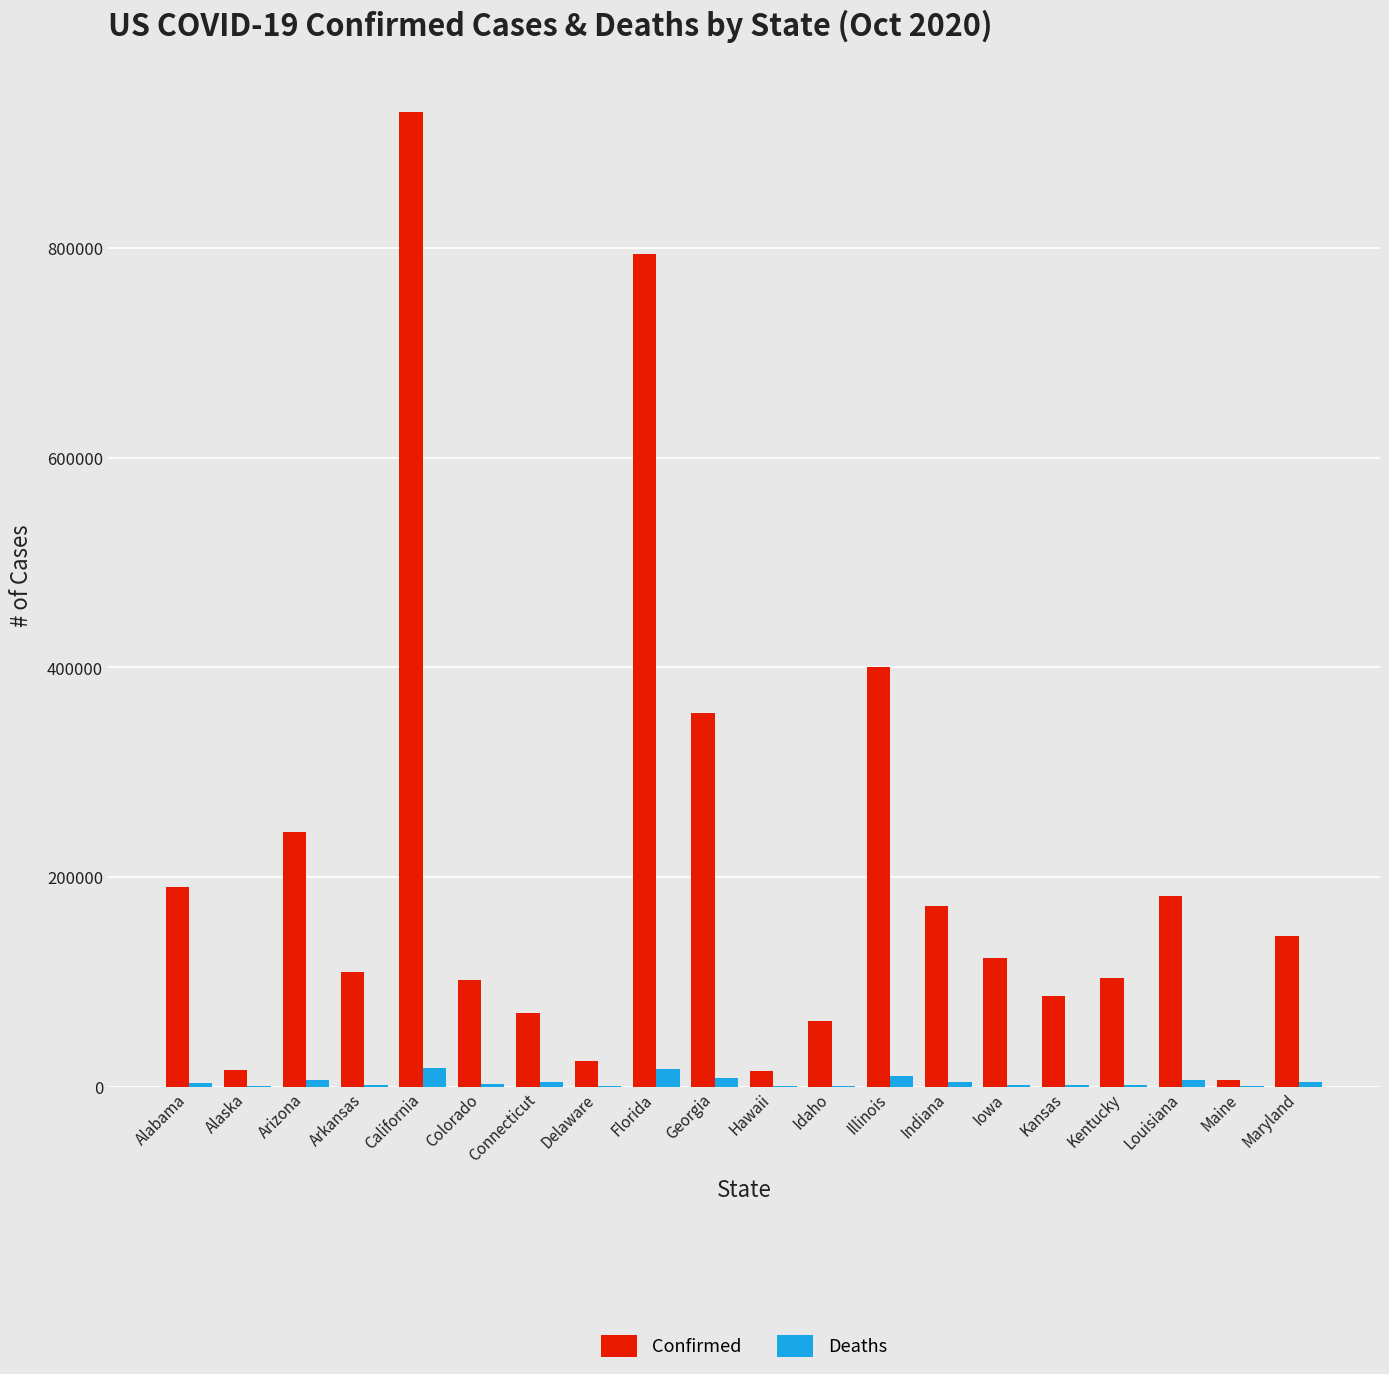

Which label corresponds to the largest value in the chart?

California